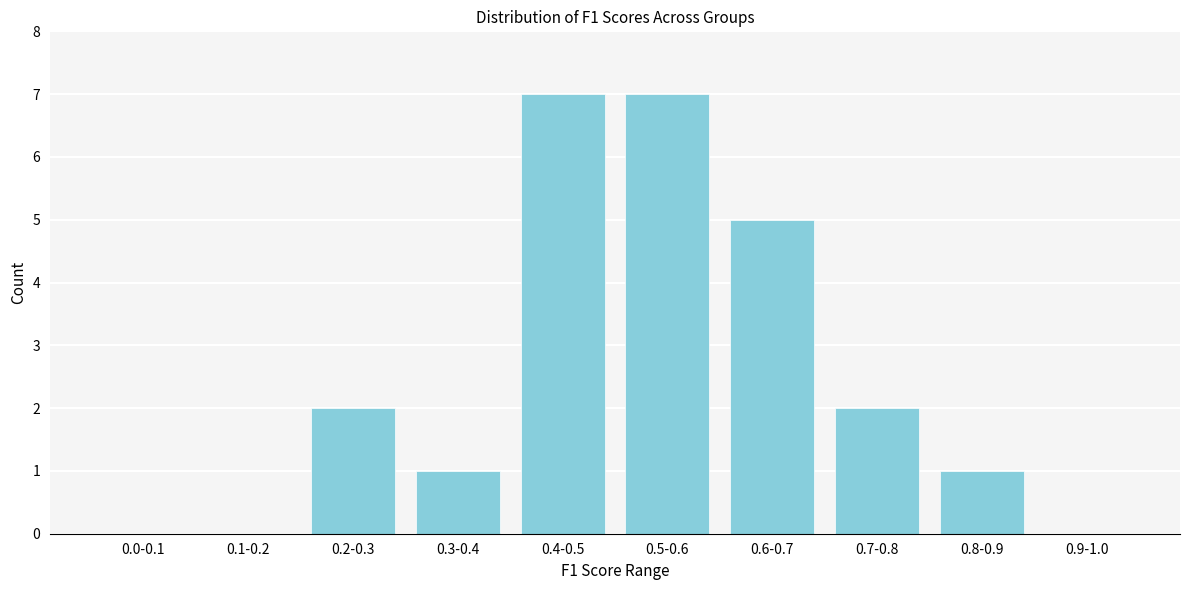

The value at 0.1-0.2 is 3. True or false?

False